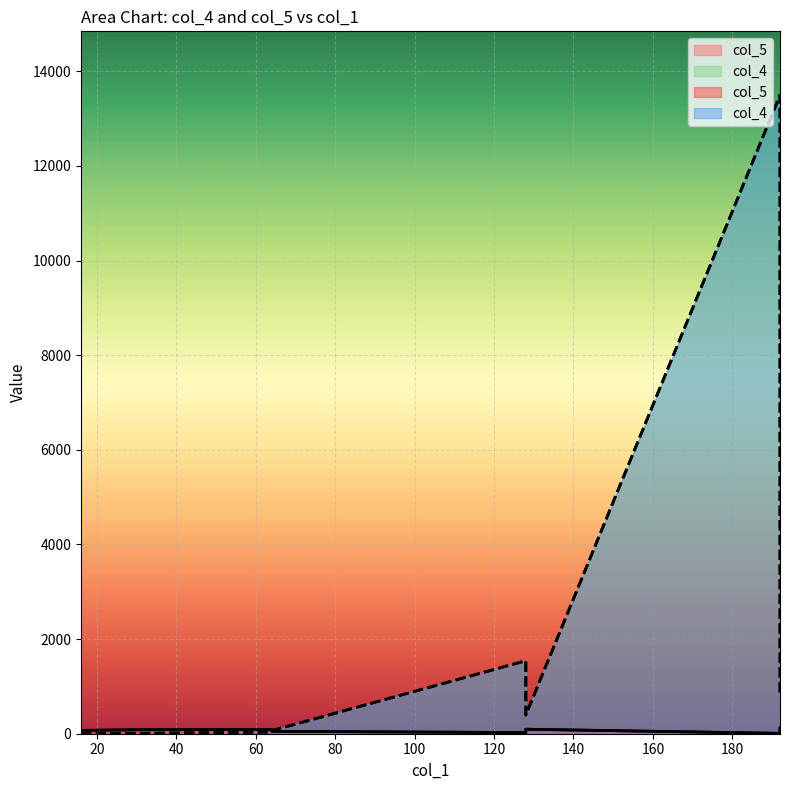

Which series has the widest spread of values?

col_4